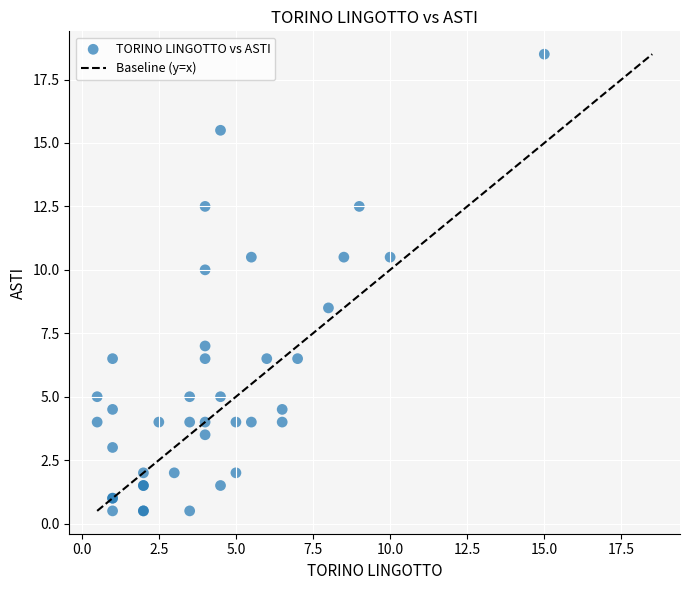

What Y value in the scatter plot is closest to 9?

8.5